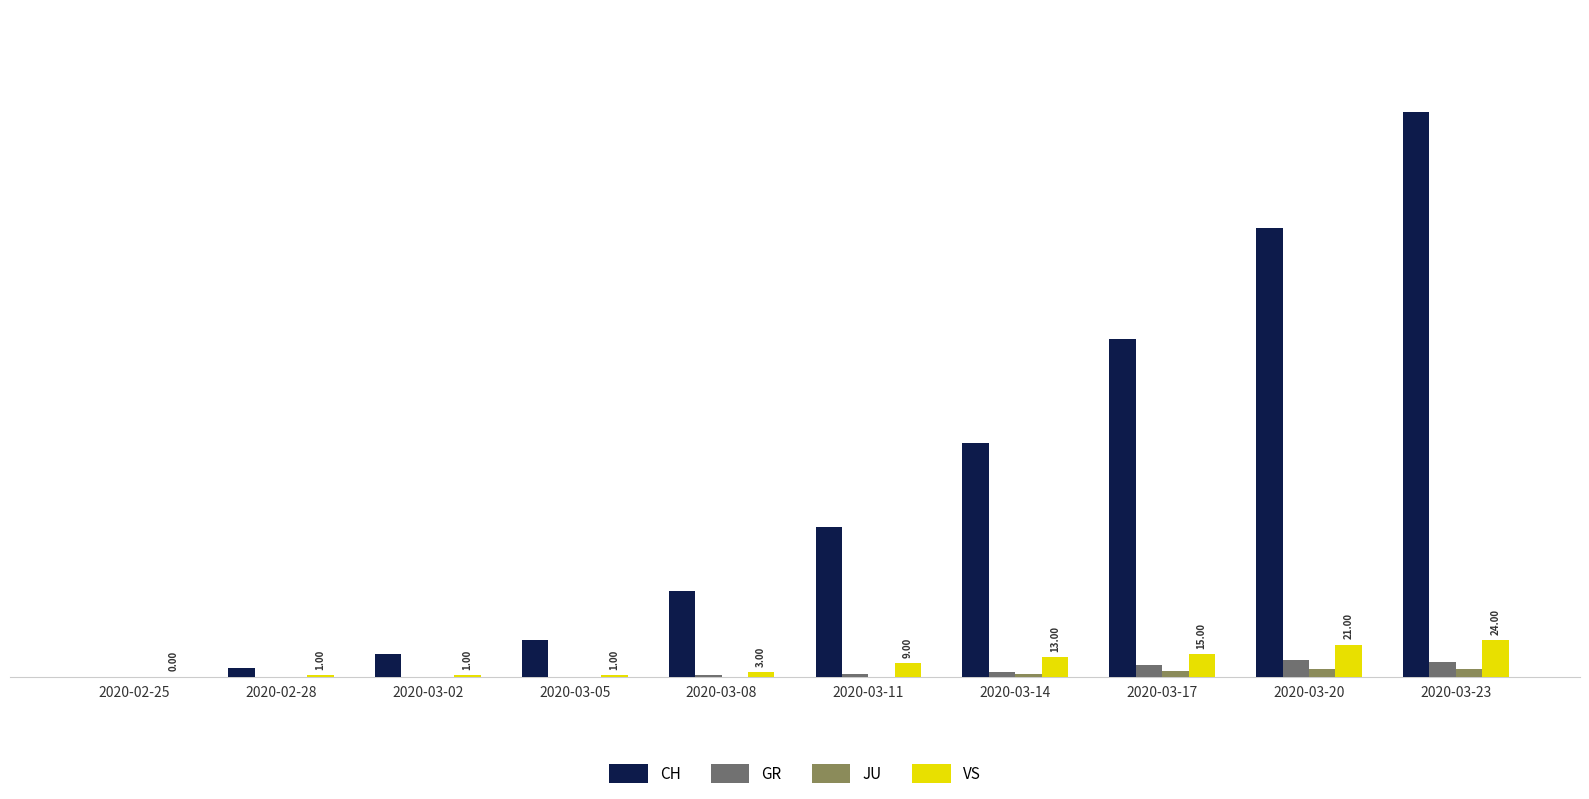

The CH series shows 99 at 2020-03-11. True or false?

True